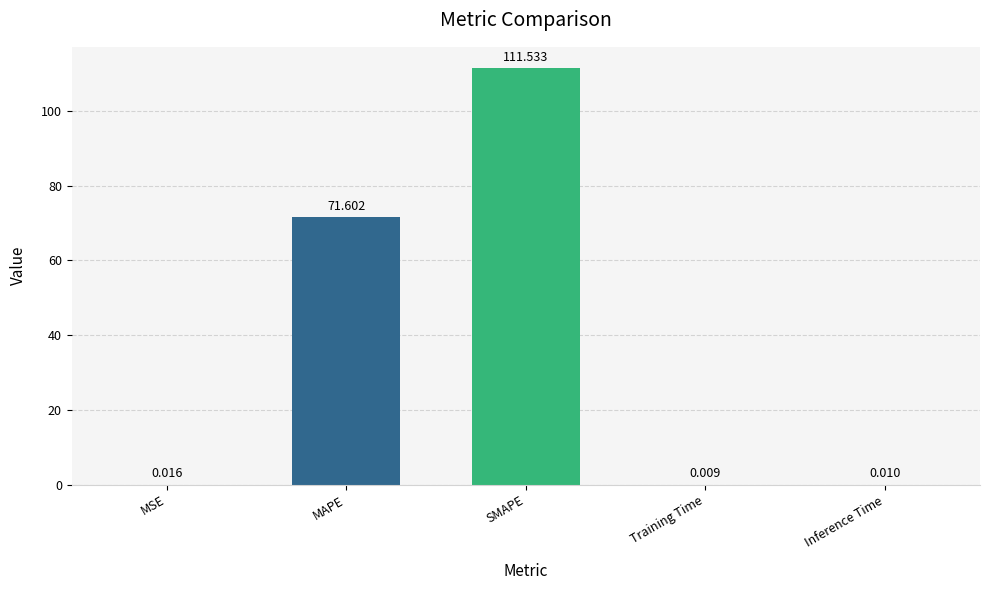

Are the bars horizontal?

No